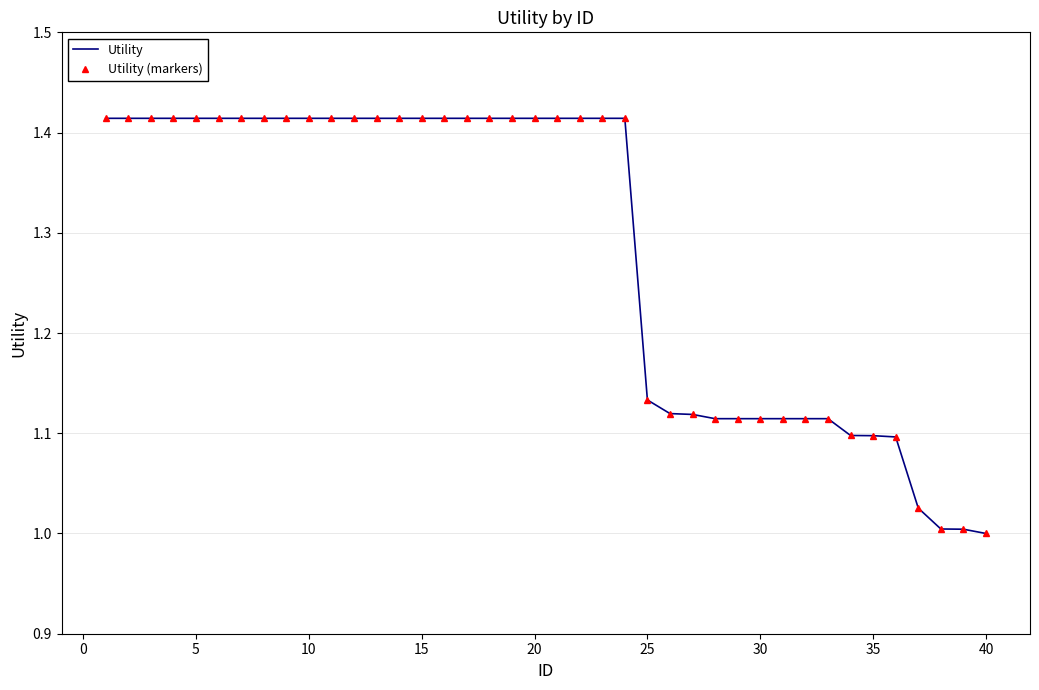

What is the minimum value shown in the chart?

1.0